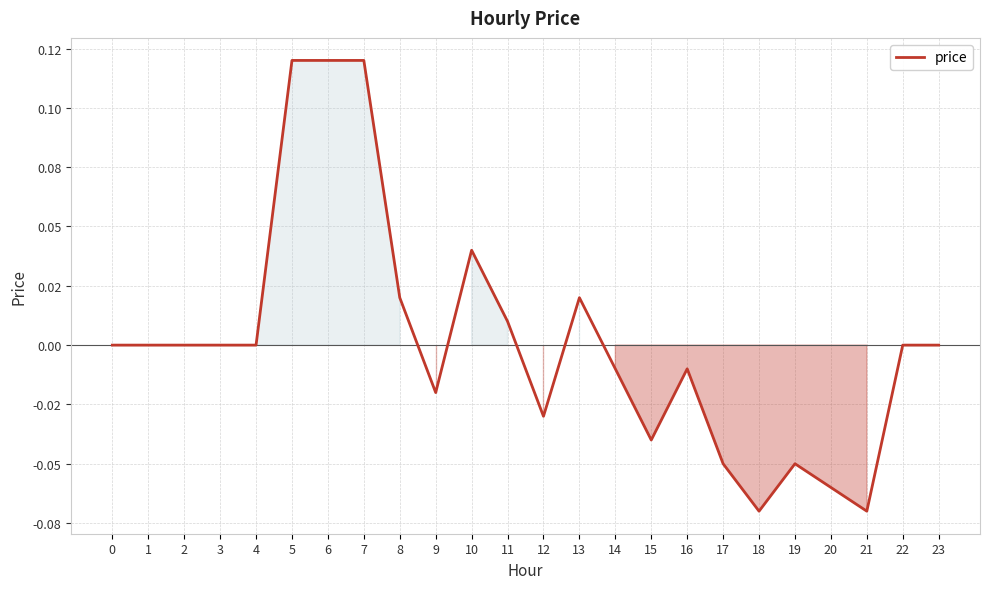

Does the chart have visible grid lines?

Yes